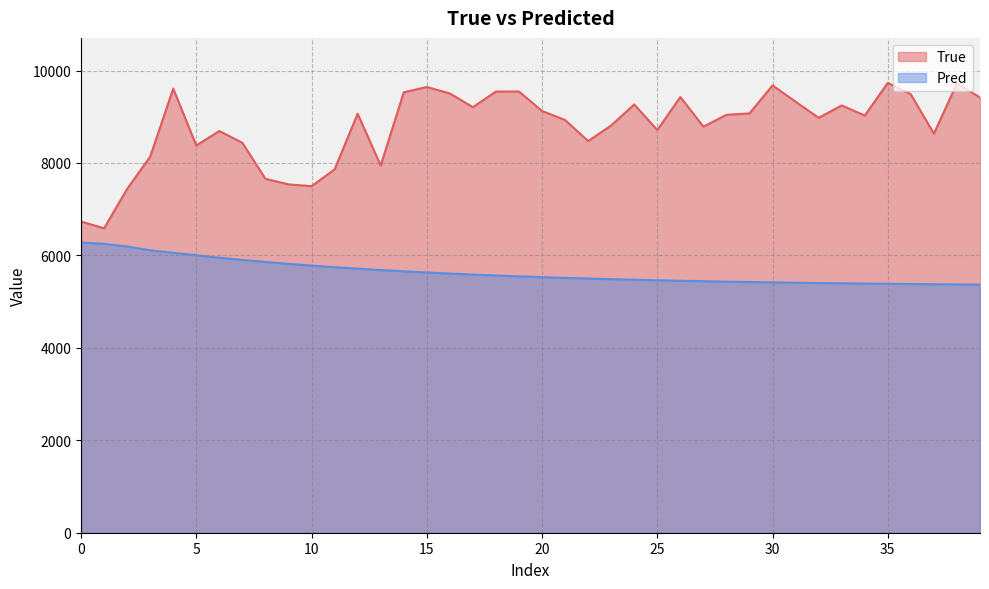

The value of True at 35 is 14134.2. True or false?

False